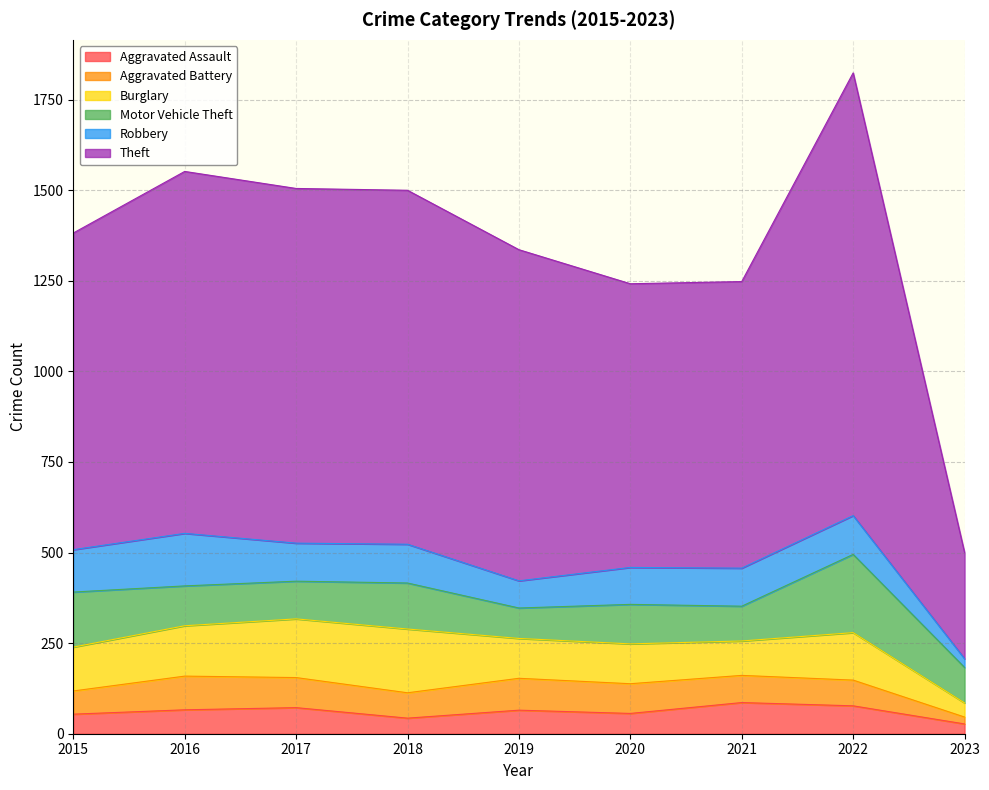

Reading right to left, extract all data points from this chart.

Aggravated Assault: 2023=27	2022=77	2021=86	2020=56	2019=65	2018=43	2017=72	2016=66	2015=54
Aggravated Battery: 2023=19	2022=71	2021=75	2020=82	2019=88	2018=70	2017=83	2016=93	2015=64
Burglary: 2023=39	2022=131	2021=95	2020=110	2019=110	2018=176	2017=162	2016=139	2015=121
Motor Vehicle Theft: 2023=98	2022=216	2021=96	2020=109	2019=84	2018=127	2017=104	2016=110	2015=152
Robbery: 2023=24	2022=107	2021=105	2020=102	2019=75	2018=107	2017=105	2016=145	2015=117
Theft: 2023=293	2022=1222	2021=791	2020=783	2019=914	2018=977	2017=979	2016=999	2015=874